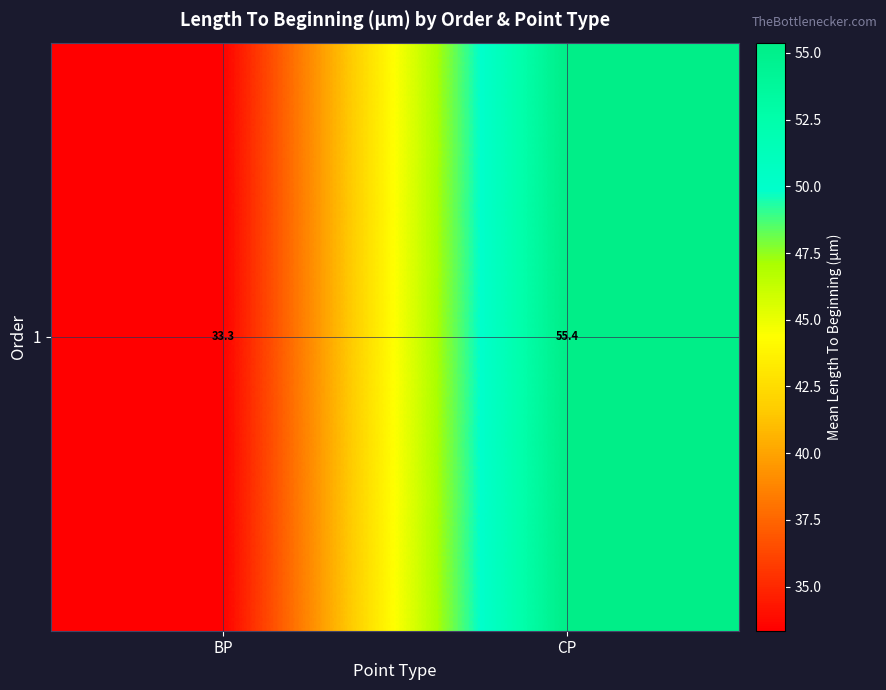

Reading left to right, list all the values displayed in this chart.

BP=33.3	CP=55.4